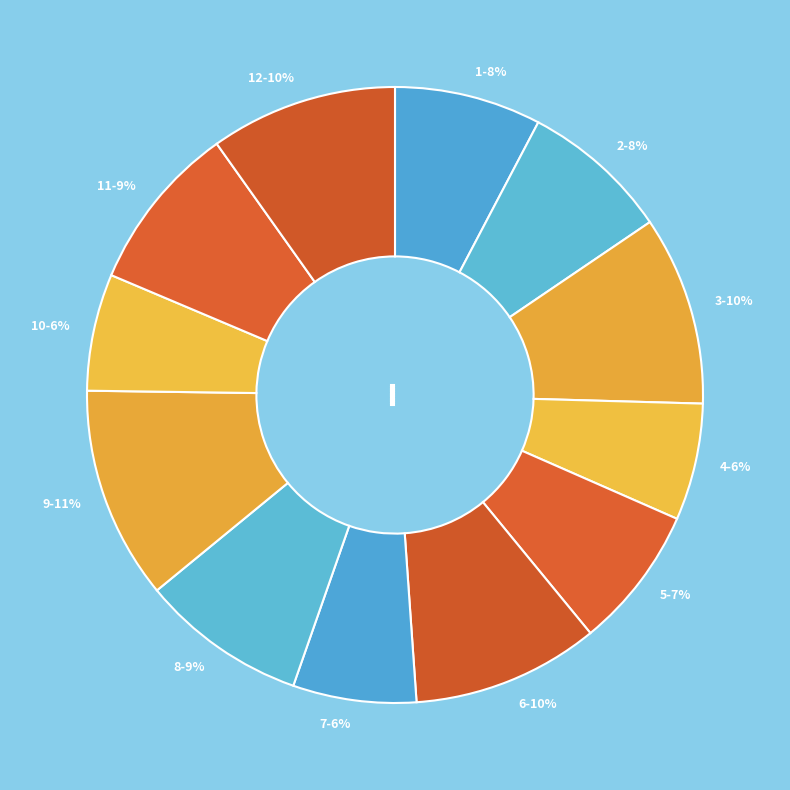

How many slices are in this pie chart?

12